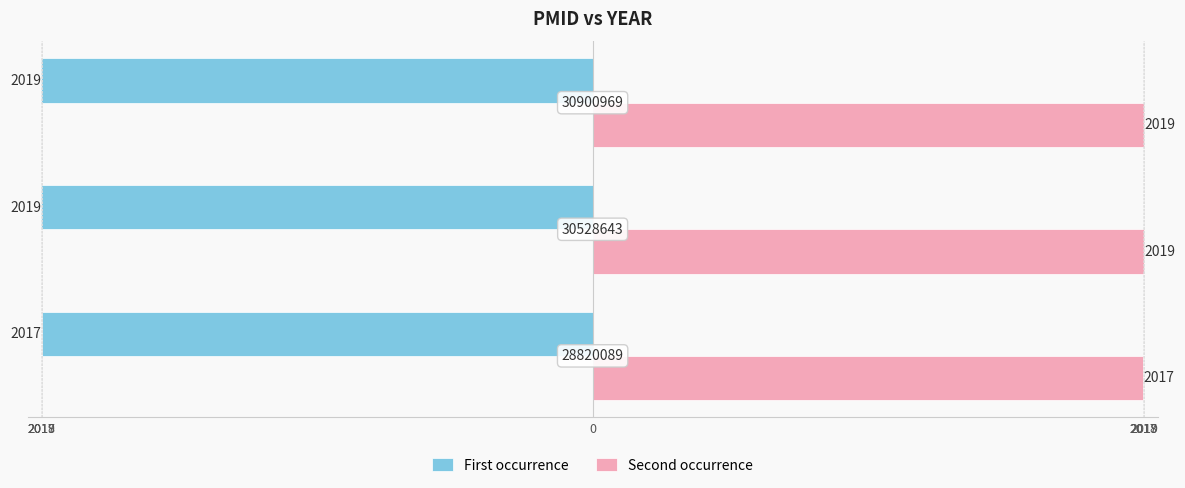

What are all the series names shown in the legend?

First occurrence, Second occurrence